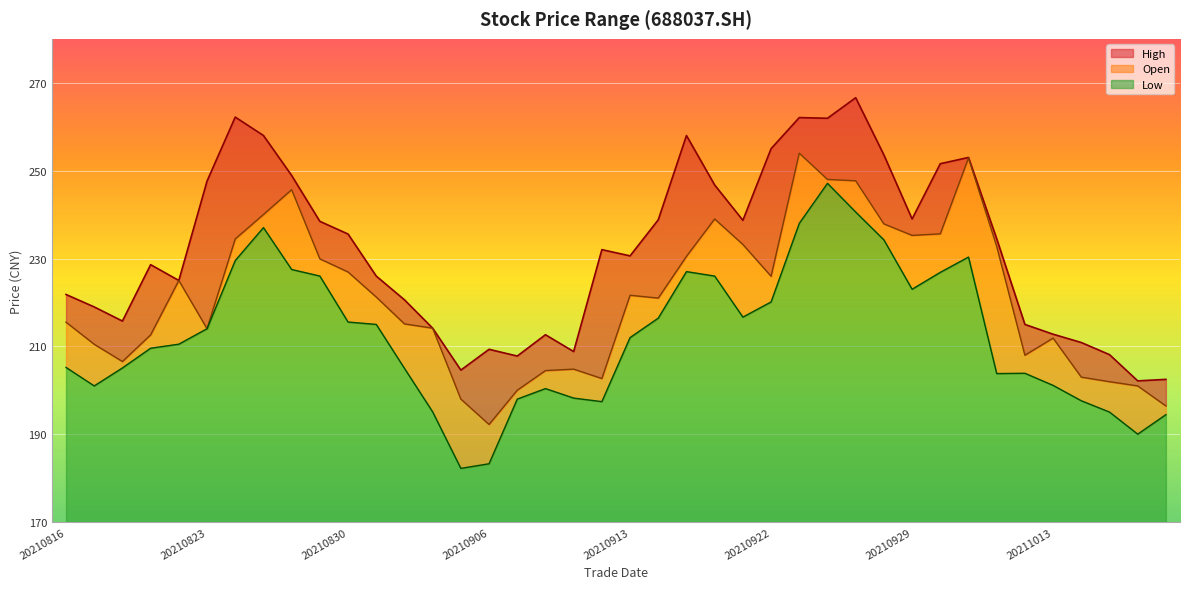

What is the approximate value of high_line at 9?

238.5